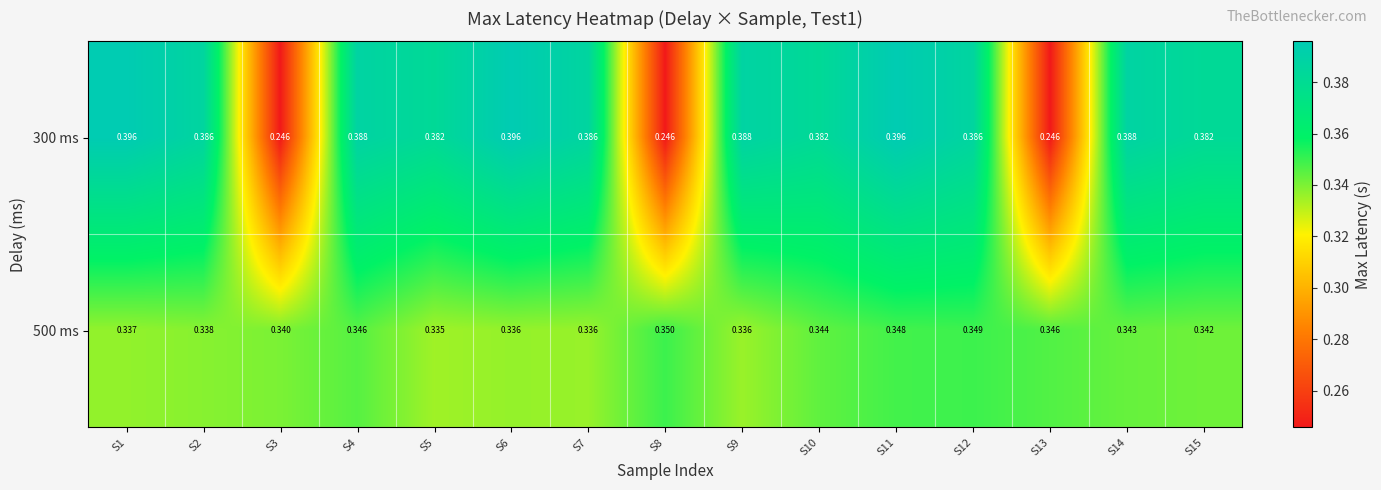

At which category is the sum across all series the highest?

S11